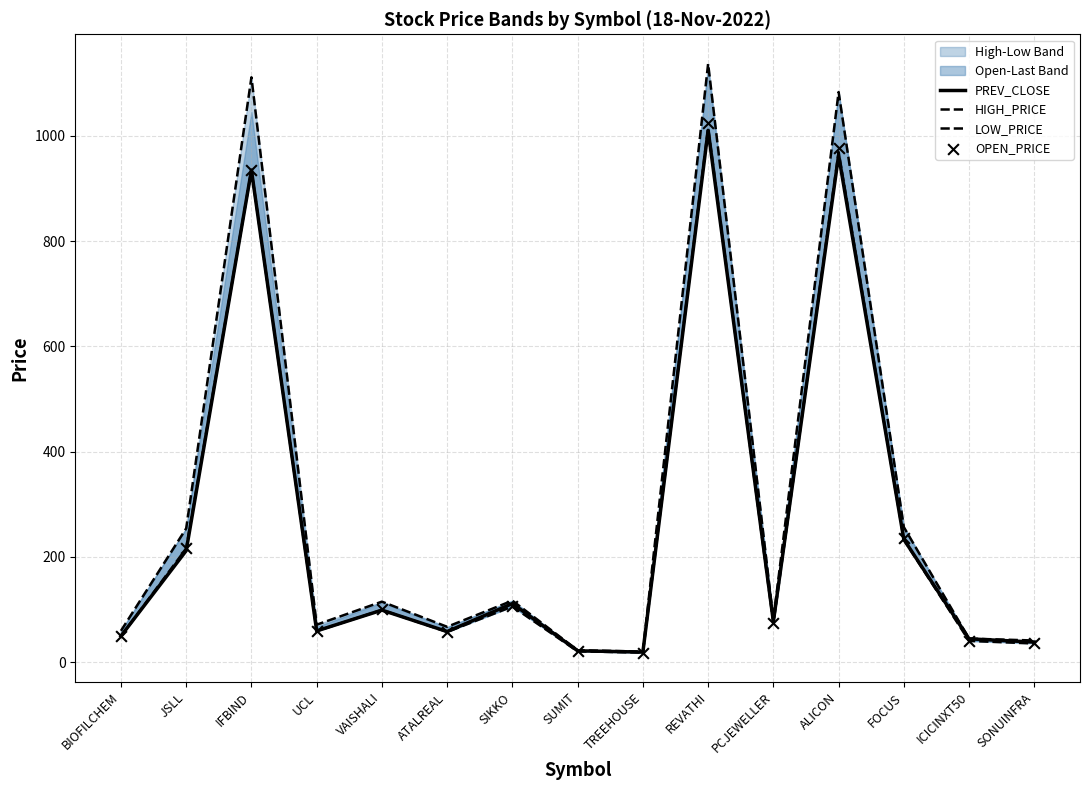

At how many categories does at least one series exceed 75?

8